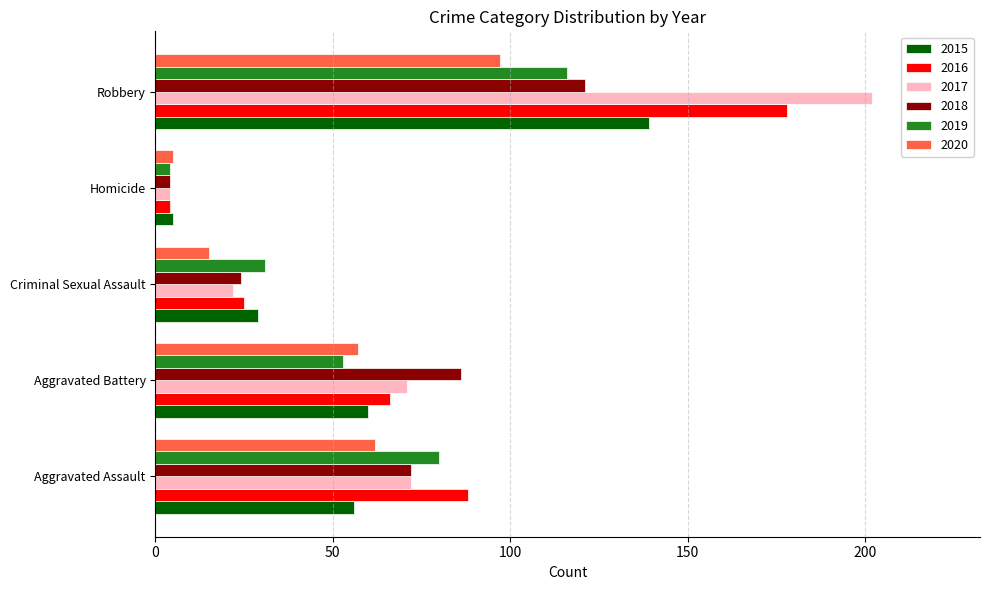

What value does the 2015 series have at Aggravated Assault?

56